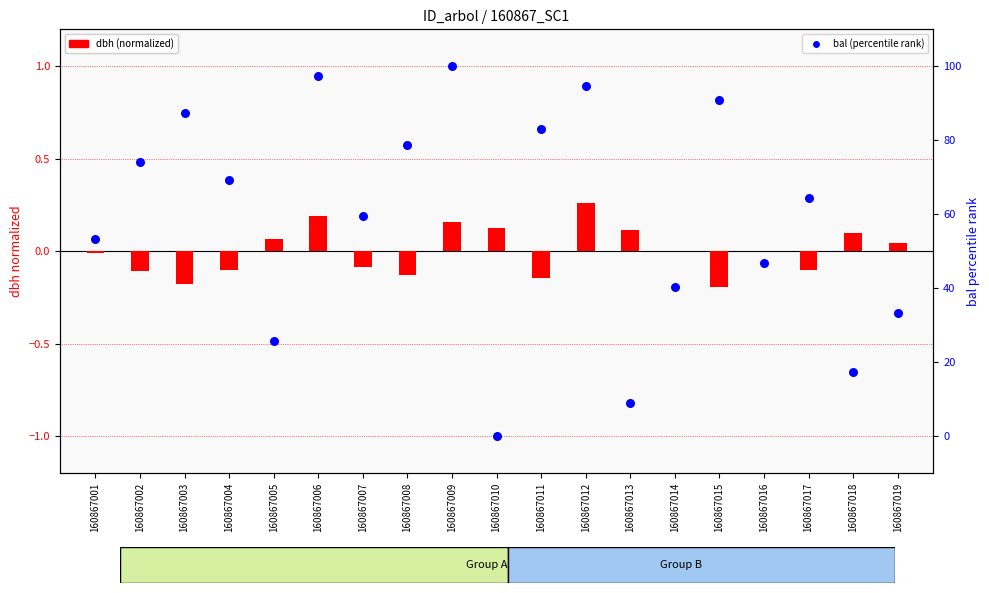

What is the total value across all series at 160867017?

64.4